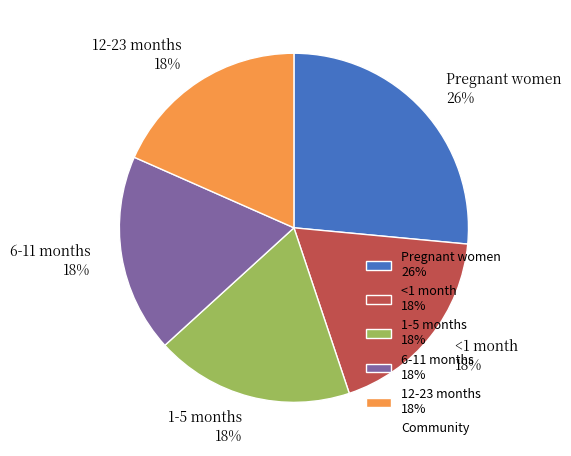

Combined, do Pregnant women and 6-11 months account for over 50%?

No